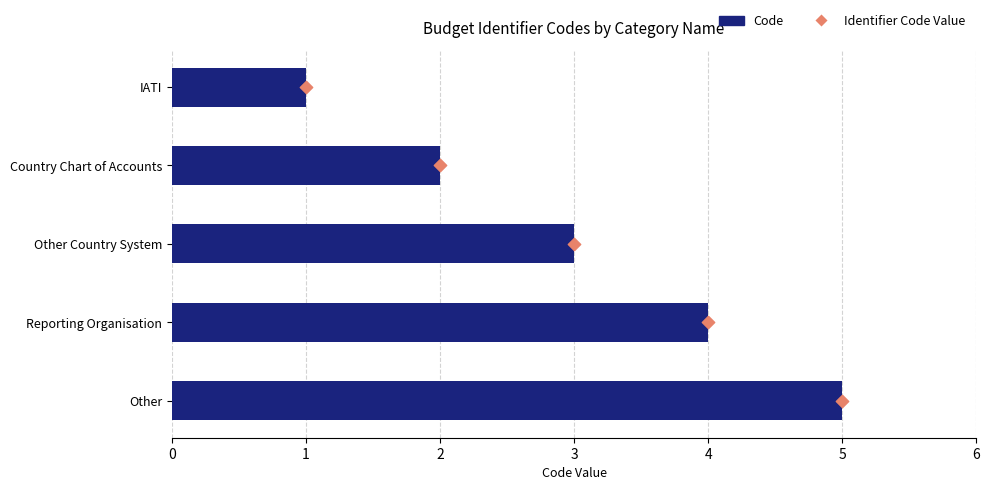

What are all the series names shown in the legend?

Code, Identifier Code Value